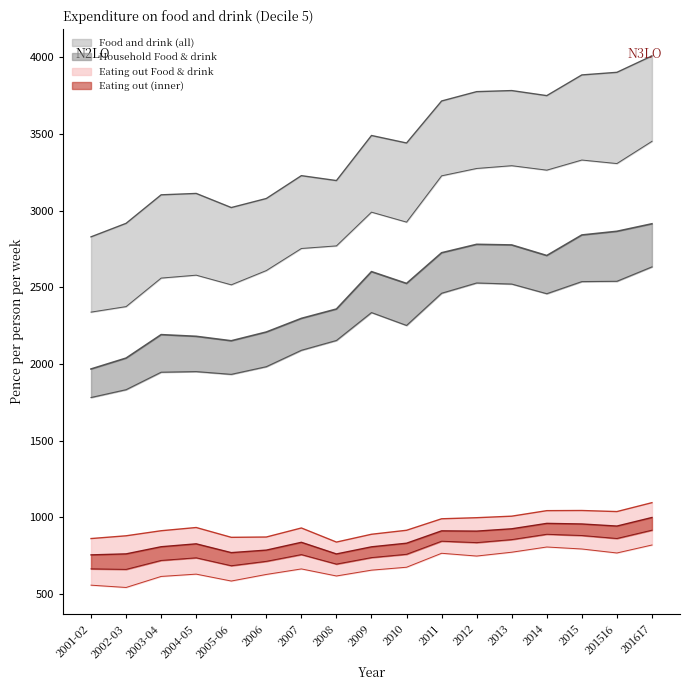

True or false: Eating out Food & non-alc has more than 0 interior local peaks.

True